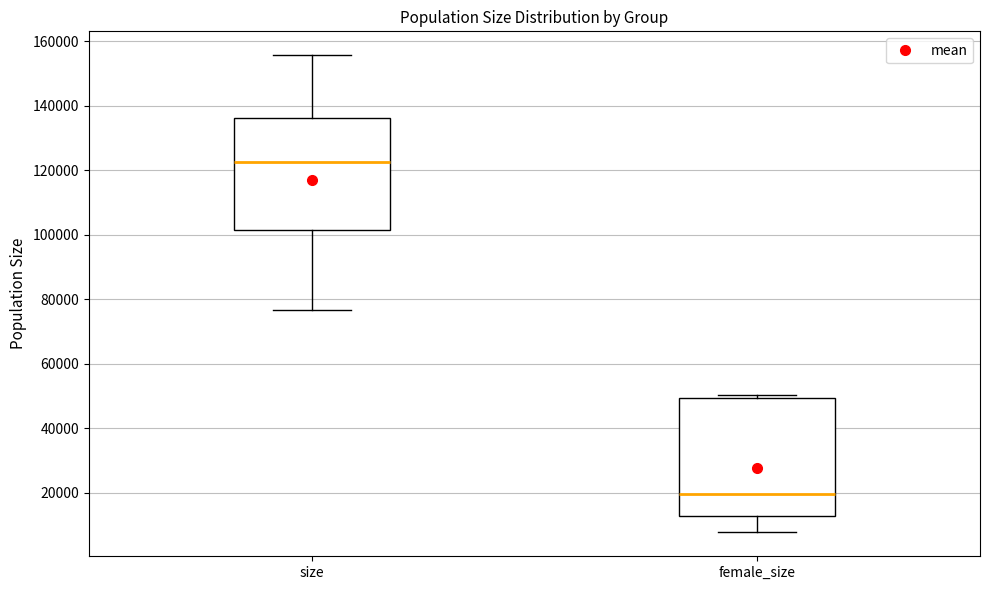

Where is the lower edge of the box for female_size on the y-axis? The values are not printed on the chart, so give them approximately, as read against the axis.

12000